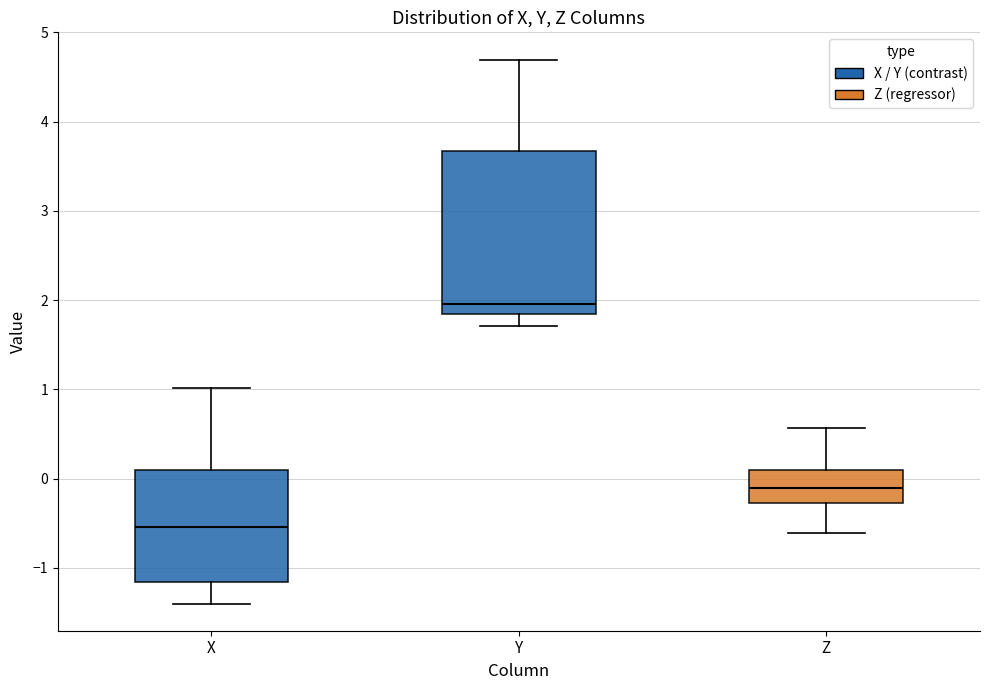

Which box's median line is the highest?

Y